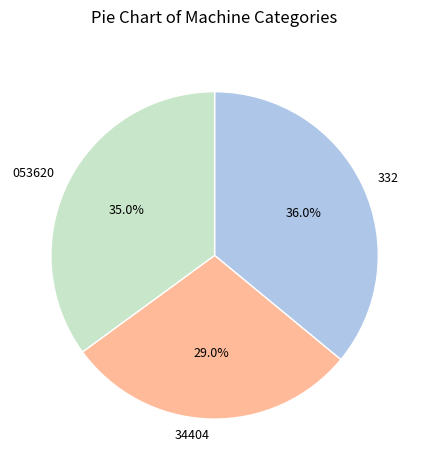

Which category has the biggest portion of the pie?

332